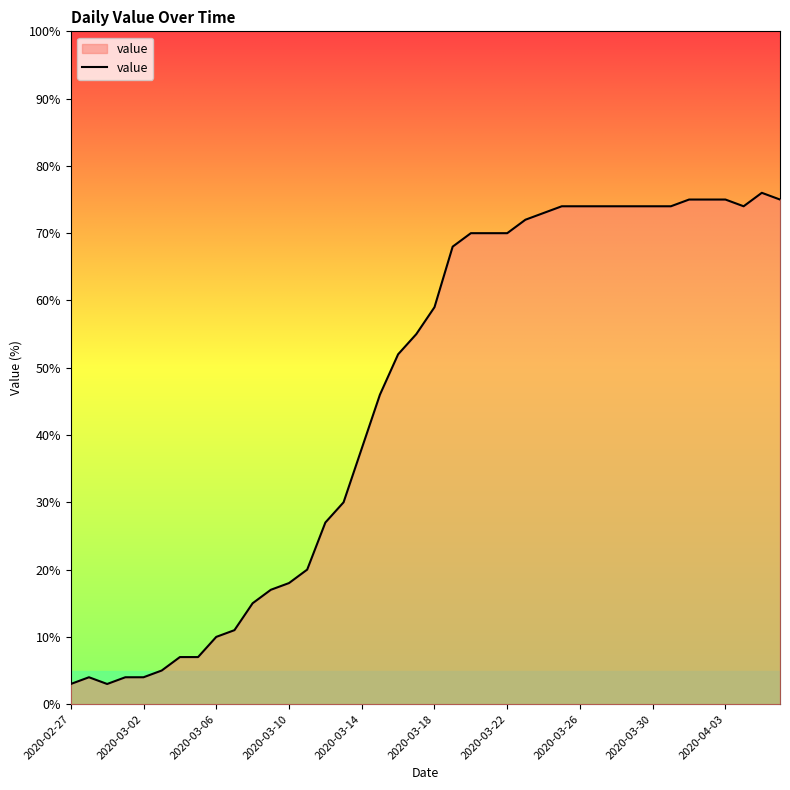

What is the difference between the maximum and minimum values?

73